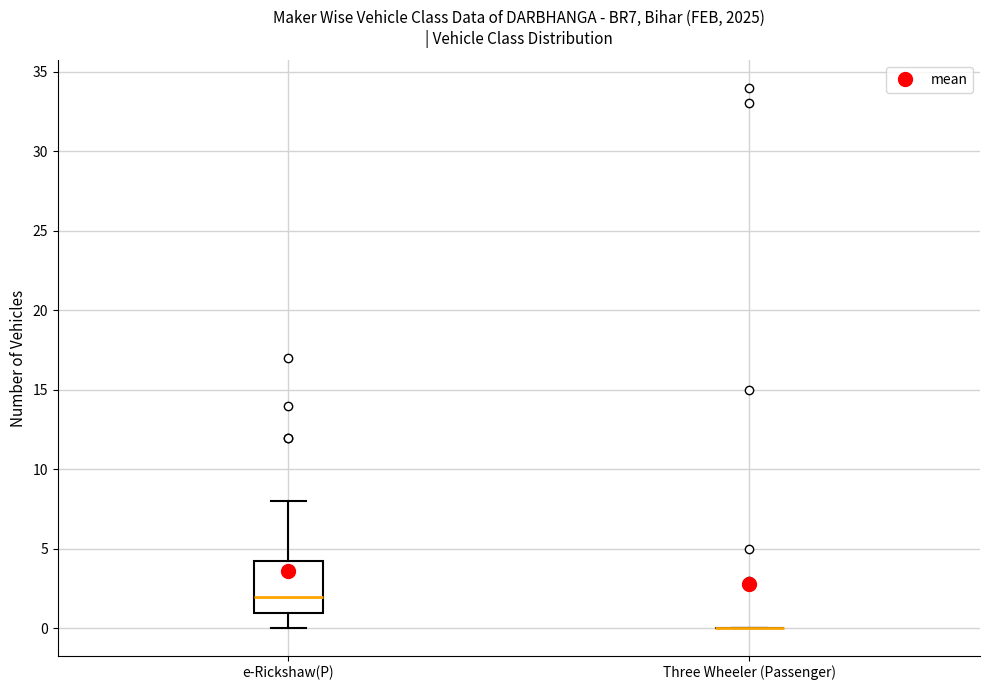

Where does the lower whisker of the box for e-Rickshaw(P) end on the y-axis? The values are not printed on the chart, so give them approximately, as read against the axis.

0.0